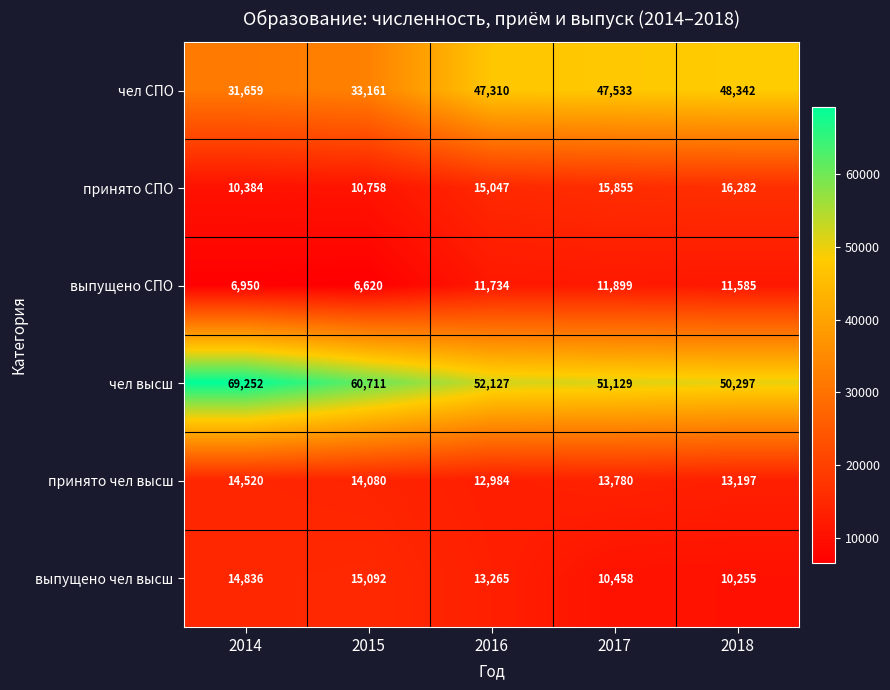

How many categories are shown in the chart?

5